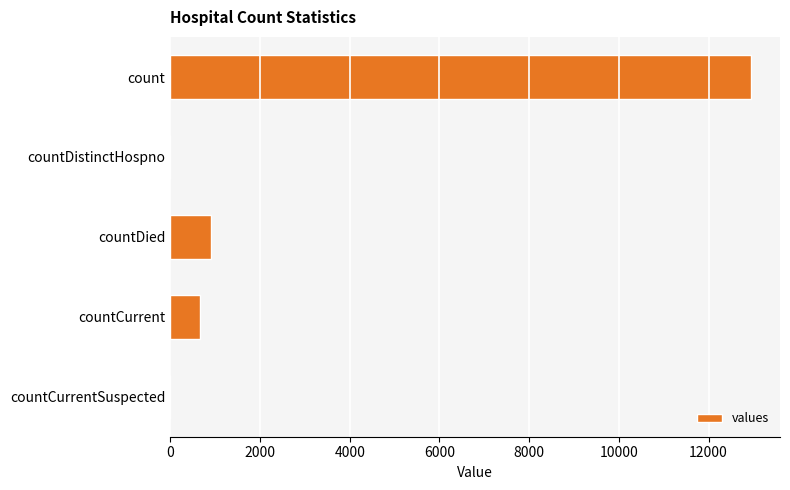

Between count and countCurrent, which is larger?

count